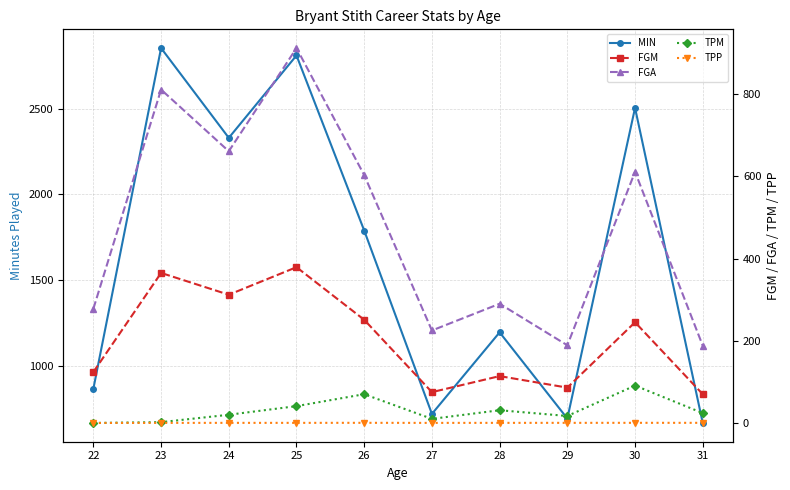

At which category does FGM reach its first local valley?

24